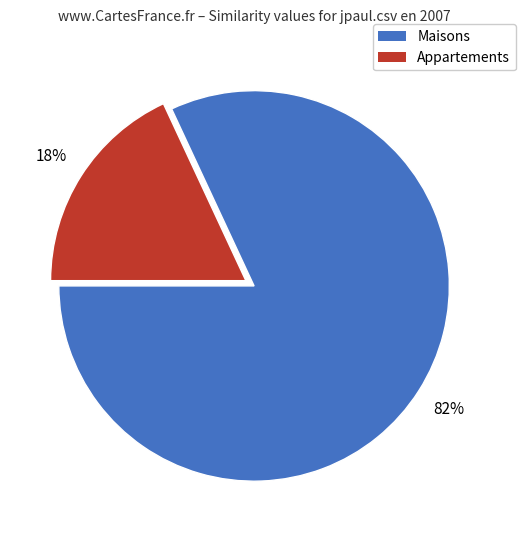

To the nearest percent, what is the average slice percentage?

50%